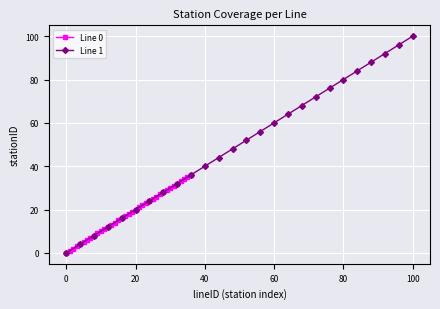

What is the sum of all values?

666